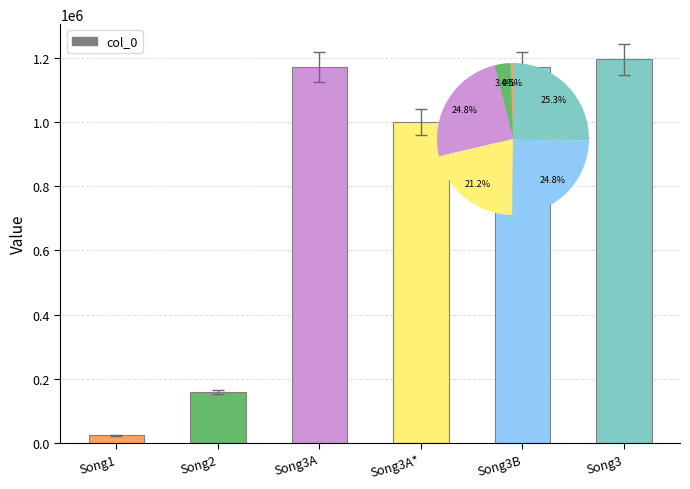

How many bars are there in total?

6